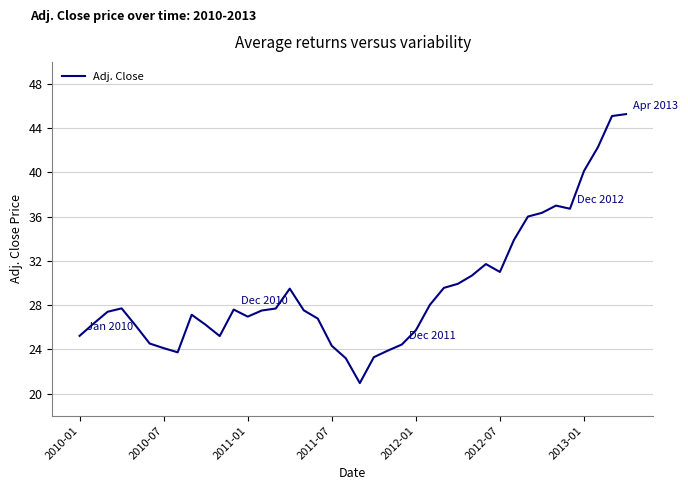

Is this an area chart (filled region under the line)?

No